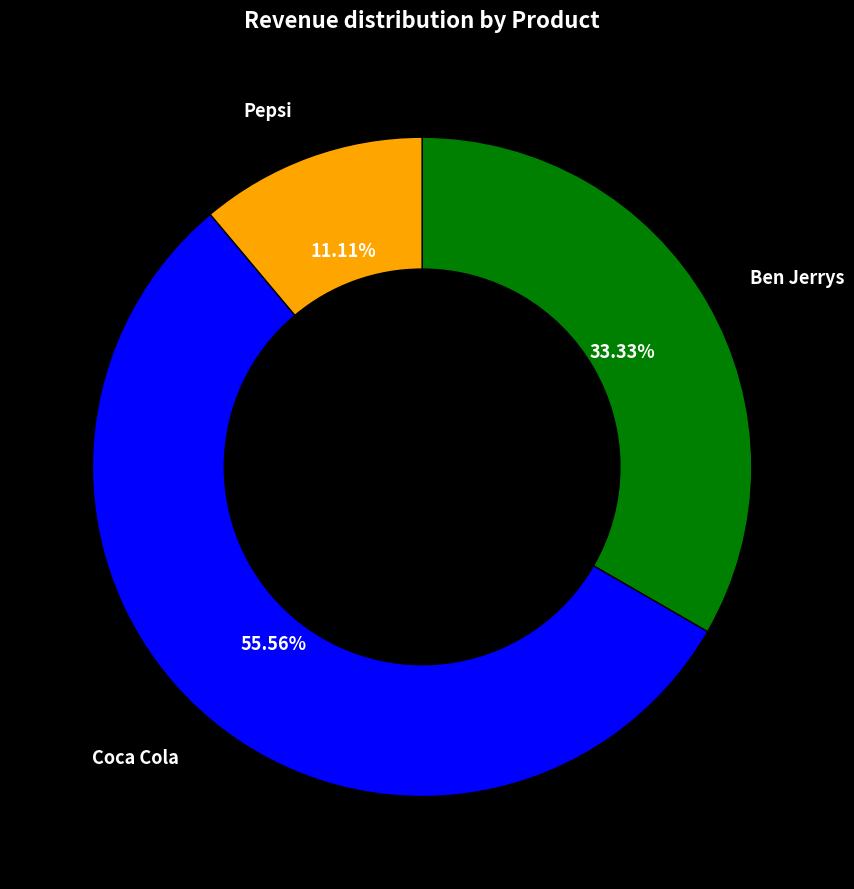

What percentage is NOT represented by Pepsi?

88.9%